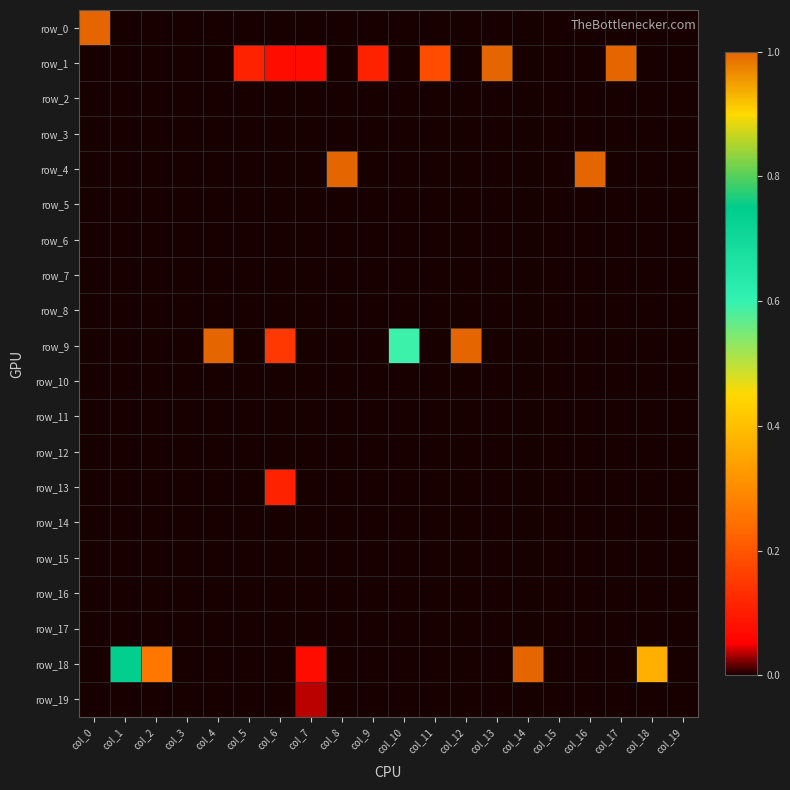

The row_0 series shows 0.0 at col_15. True or false?

True